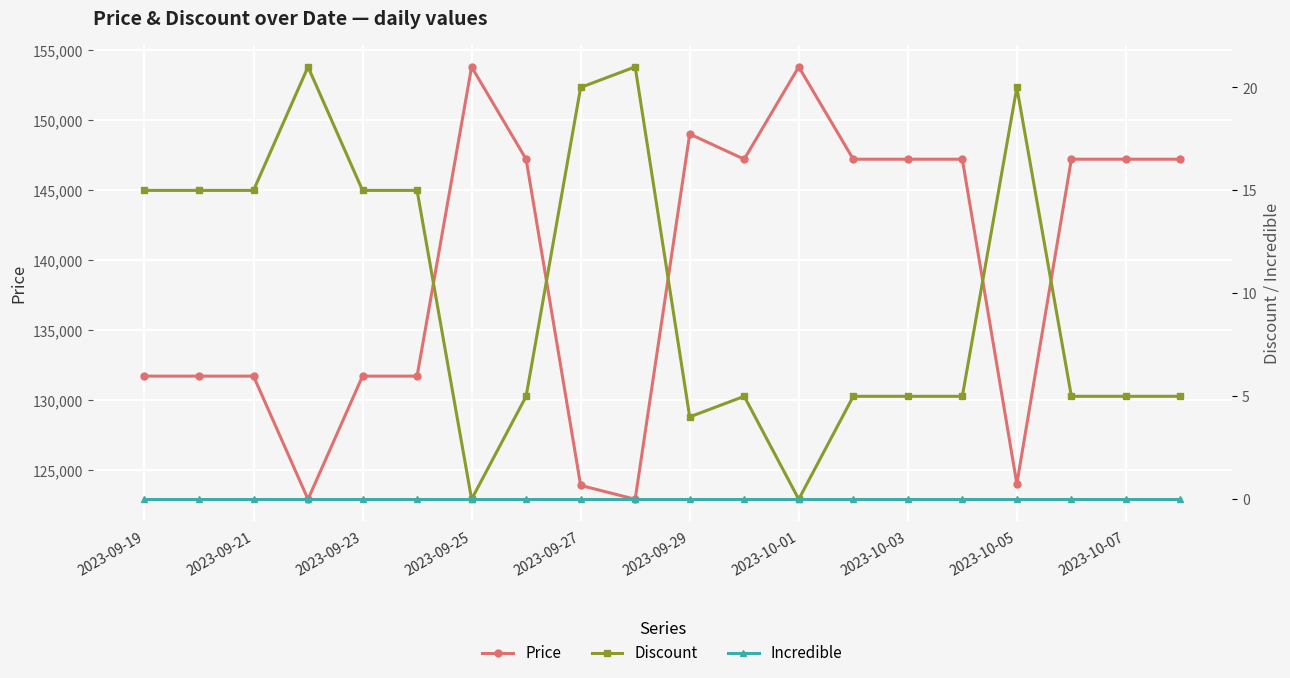

True or false: Discount and Price cross at least once.

False